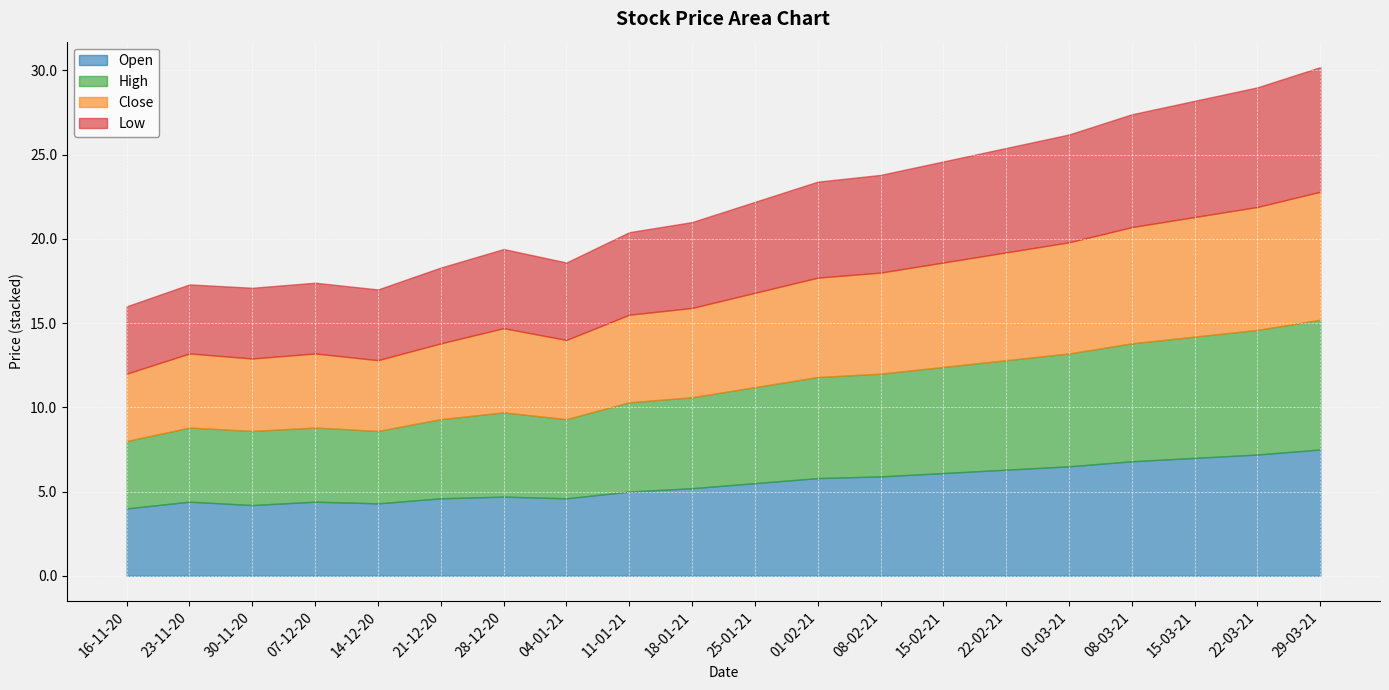

Reading left to right, what are all the values shown in this chart?

Open: 16-11-20=4.0	23-11-20=4.4	30-11-20=4.2	07-12-20=4.4	14-12-20=4.3	21-12-20=4.6	28-12-20=4.7	04-01-21=4.6	11-01-21=5.0	18-01-21=5.2	25-01-21=5.5	01-02-21=5.8	08-02-21=5.9	15-02-21=6.1	22-02-21=6.3	01-03-21=6.5	08-03-21=6.8	15-03-21=7.0	22-03-21=7.2	29-03-21=7.5
High: 16-11-20=4.0	23-11-20=4.4	30-11-20=4.4	07-12-20=4.4	14-12-20=4.3	21-12-20=4.7	28-12-20=5.0	04-01-21=4.7	11-01-21=5.3	18-01-21=5.4	25-01-21=5.7	01-02-21=6.0	08-02-21=6.1	15-02-21=6.3	22-02-21=6.5	01-03-21=6.7	08-03-21=7.0	15-03-21=7.2	22-03-21=7.4	29-03-21=7.7
Close: 16-11-20=4.0	23-11-20=4.4	30-11-20=4.3	07-12-20=4.4	14-12-20=4.2	21-12-20=4.5	28-12-20=5.0	04-01-21=4.7	11-01-21=5.2	18-01-21=5.3	25-01-21=5.6	01-02-21=5.9	08-02-21=6.0	15-02-21=6.2	22-02-21=6.4	01-03-21=6.6	08-03-21=6.9	15-03-21=7.1	22-03-21=7.3	29-03-21=7.6
Low: 16-11-20=4.0	23-11-20=4.1	30-11-20=4.2	07-12-20=4.2	14-12-20=4.2	21-12-20=4.5	28-12-20=4.7	04-01-21=4.6	11-01-21=4.9	18-01-21=5.1	25-01-21=5.4	01-02-21=5.7	08-02-21=5.8	15-02-21=6.0	22-02-21=6.2	01-03-21=6.4	08-03-21=6.7	15-03-21=6.9	22-03-21=7.1	29-03-21=7.4